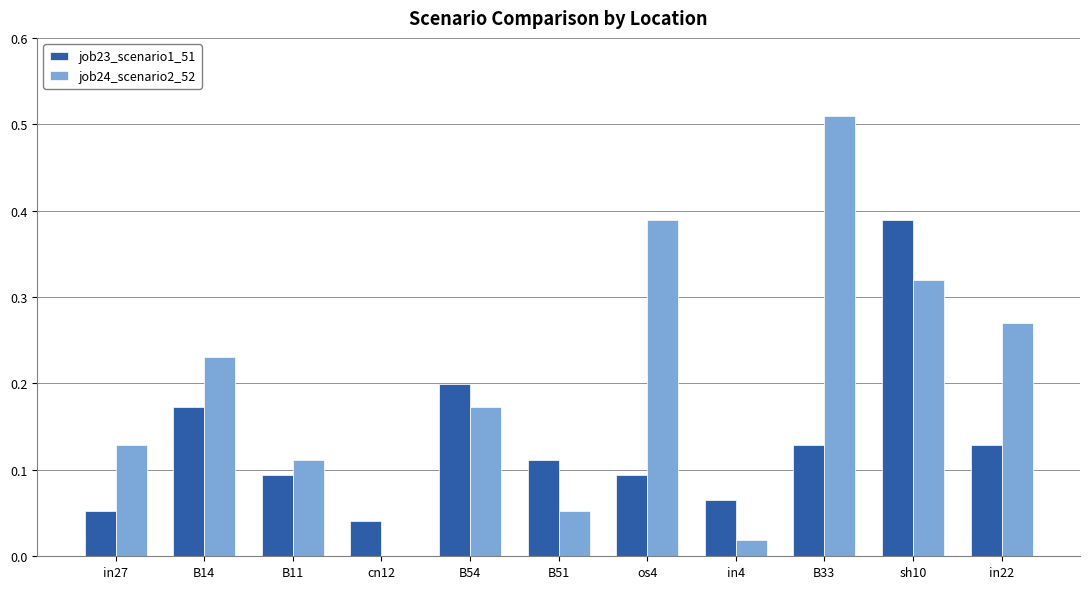

Which series has the largest total across all categories?

job24_scenario2_52